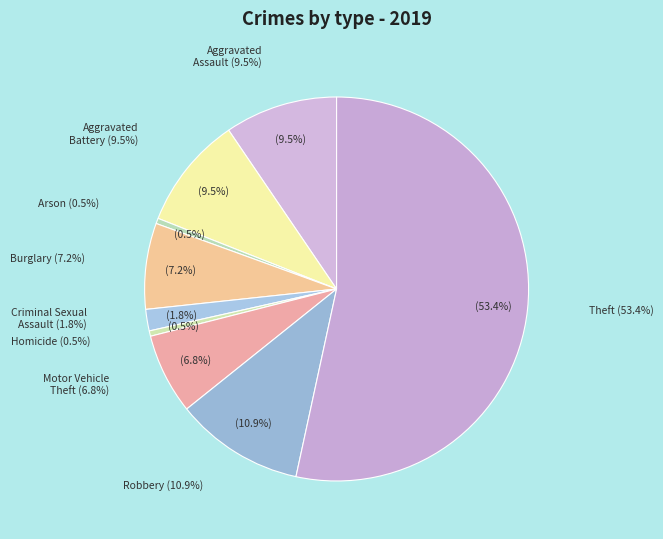

Which category has the smallest portion of the pie?

Arson